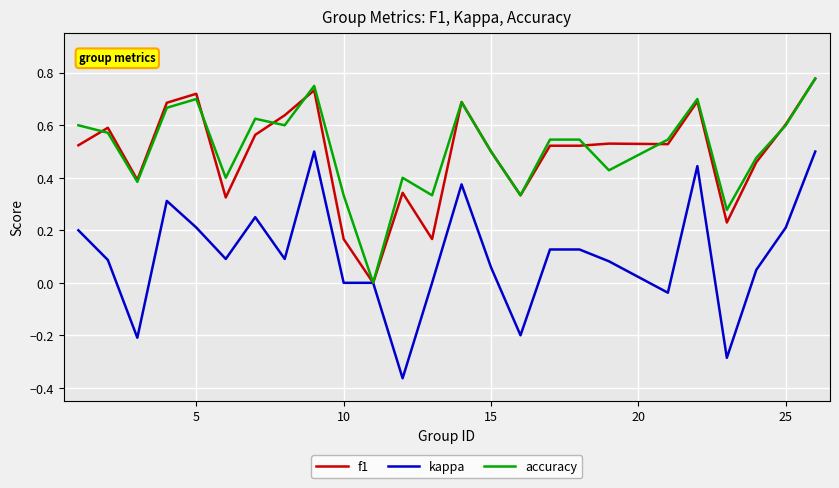

Which series has the largest range (max minus min)?

kappa